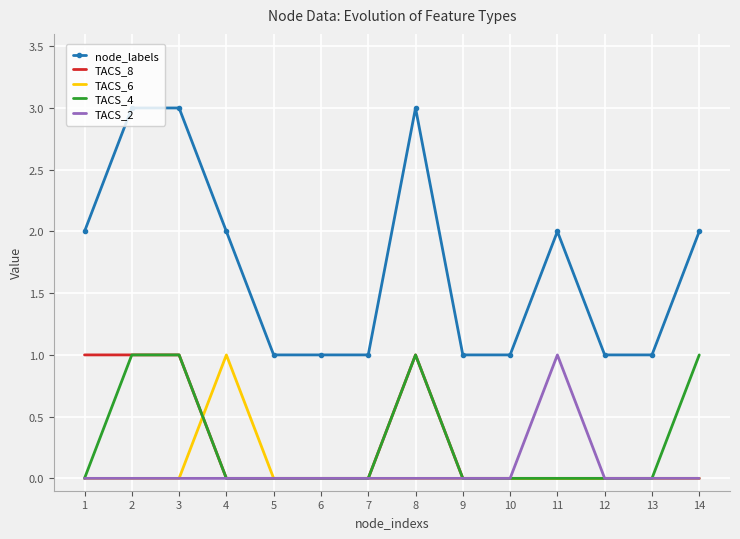

The node_labels series shows 3 at 14. True or false?

False